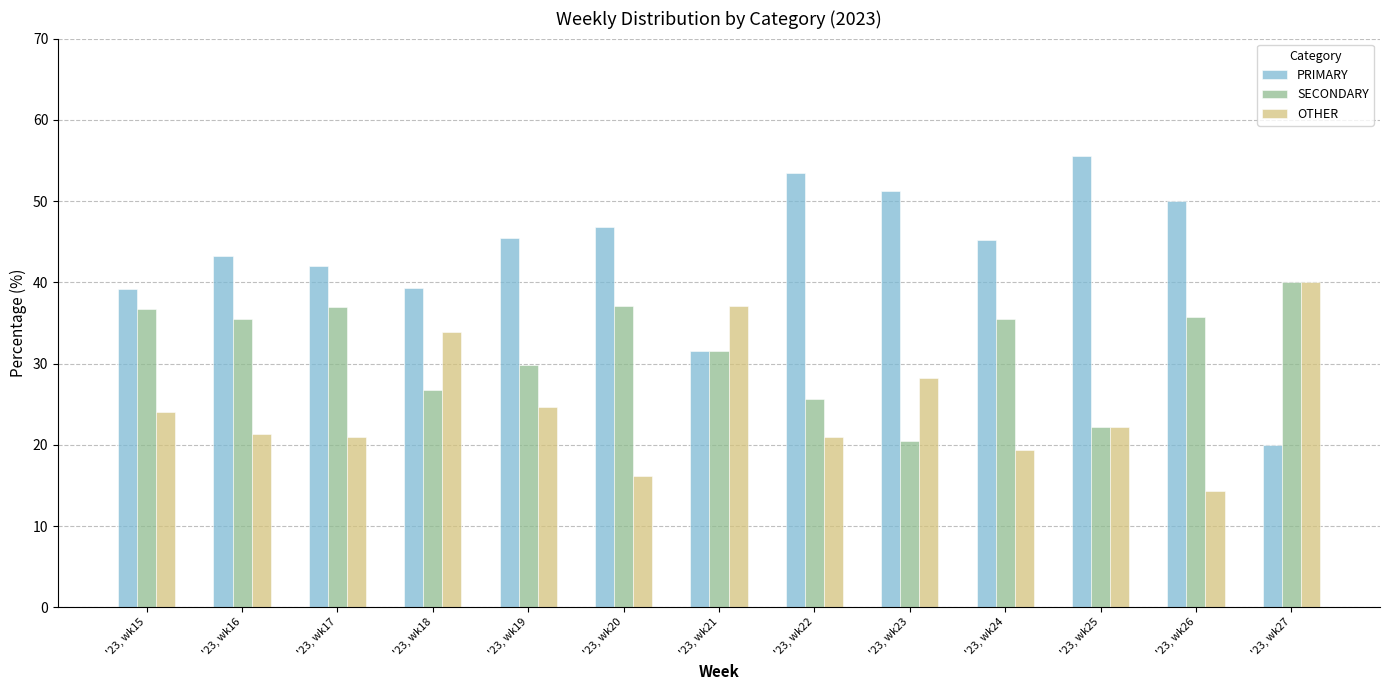

At which category does the chart reach its peak across all series?

'23, wk25